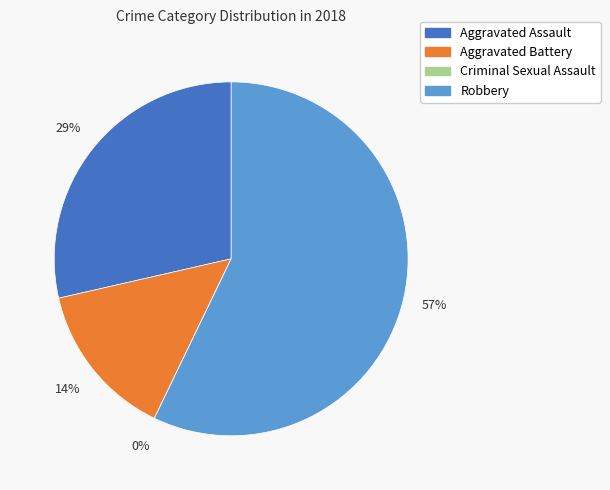

Do Robbery and Aggravated Assault together represent more than half of the pie?

Yes